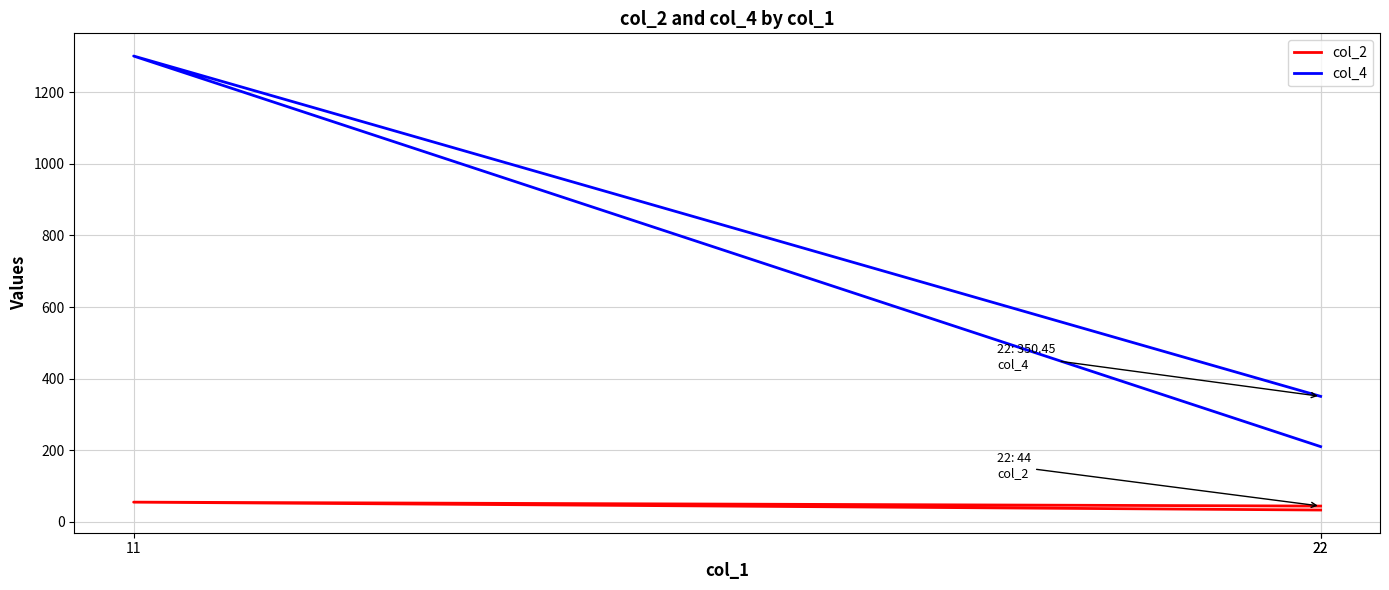

How many data points in col_4 are less than 350?

1